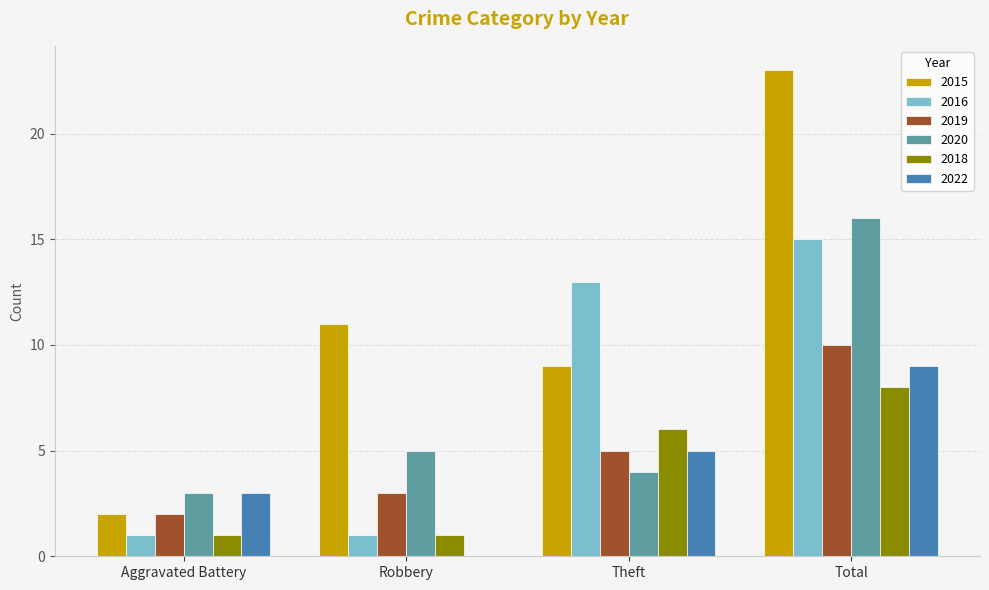

The 2020 series shows 3 at Robbery. True or false?

False